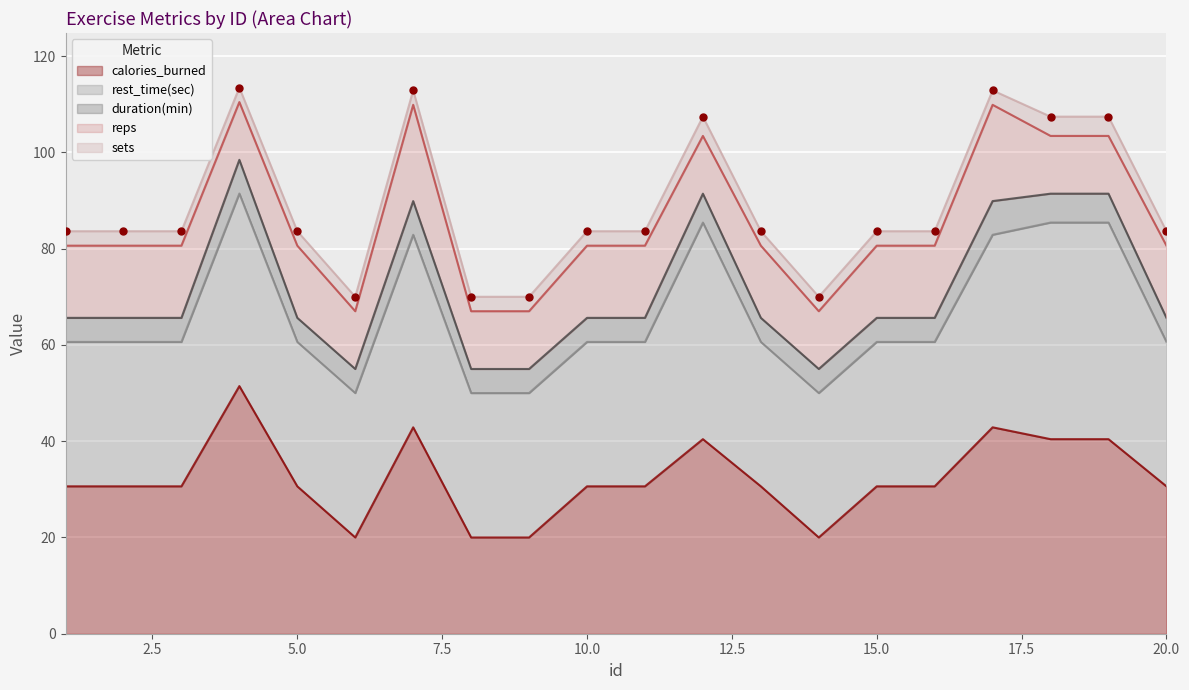

How many values in the calories_burned series are below 30?

4